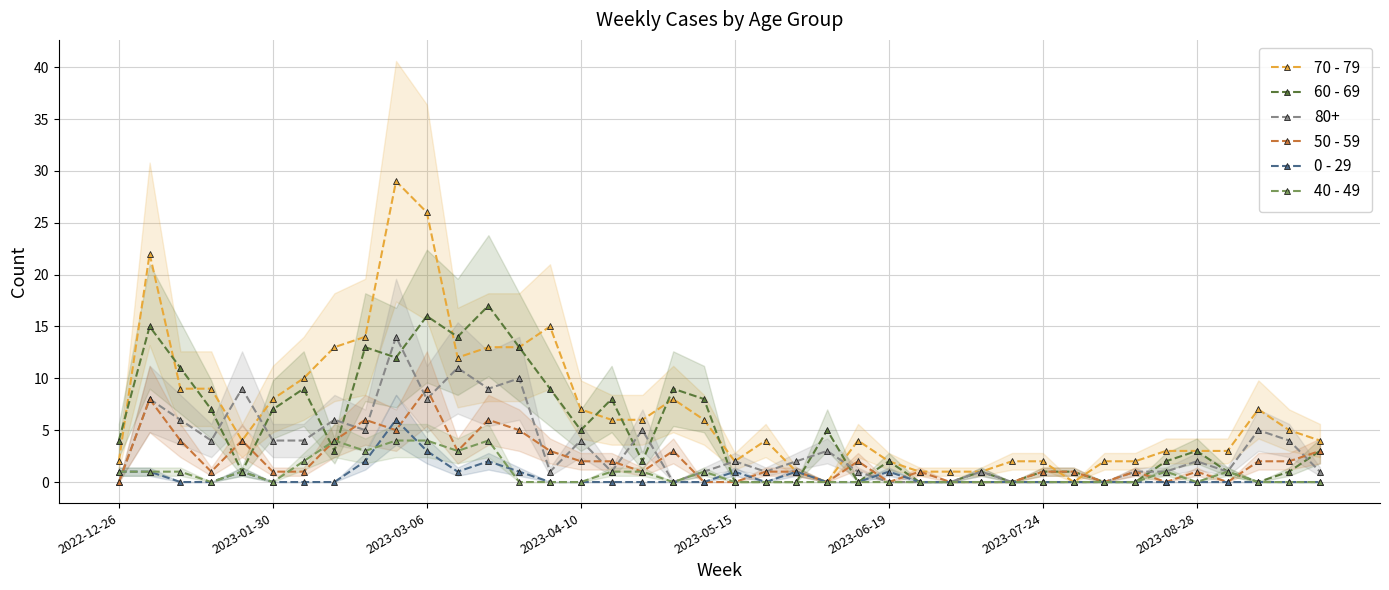

How many values in the 70 - 79 series exceed 5?

19